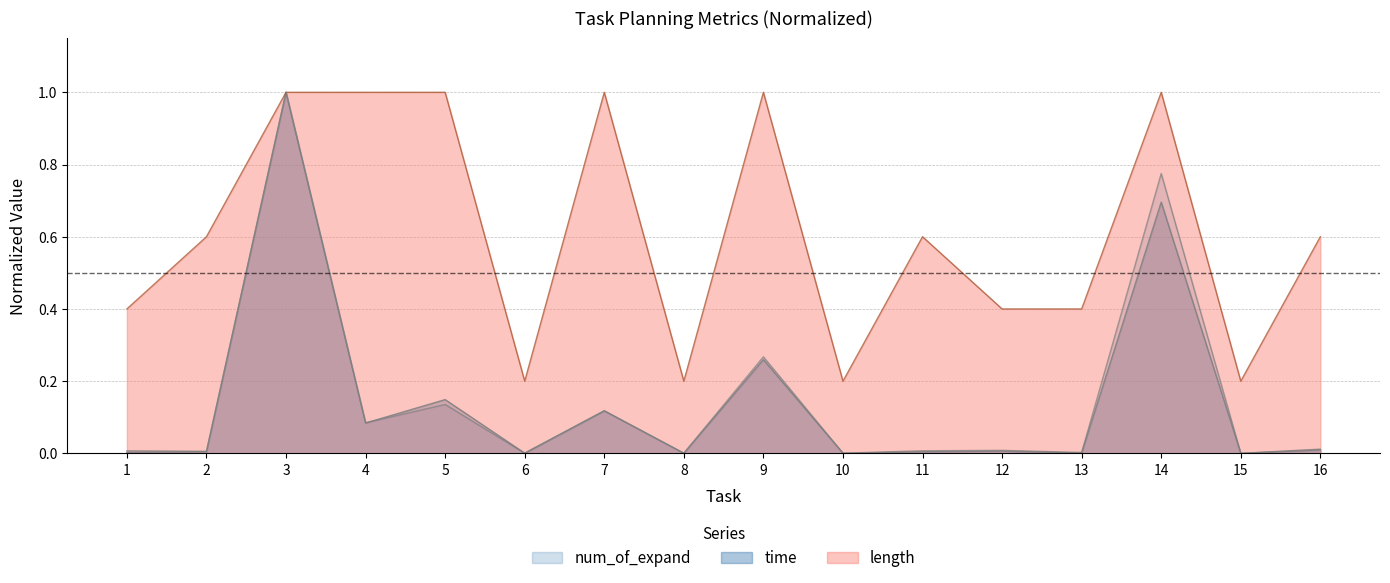

What are all the series names shown in the legend?

time, num_of_expand, length